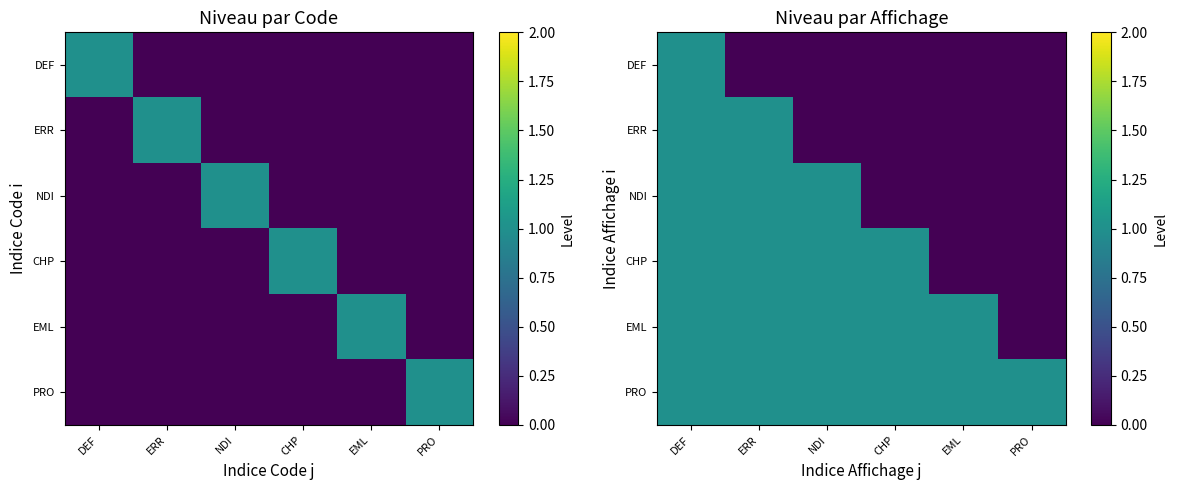

At which label is PRO closest to 1?

DEF